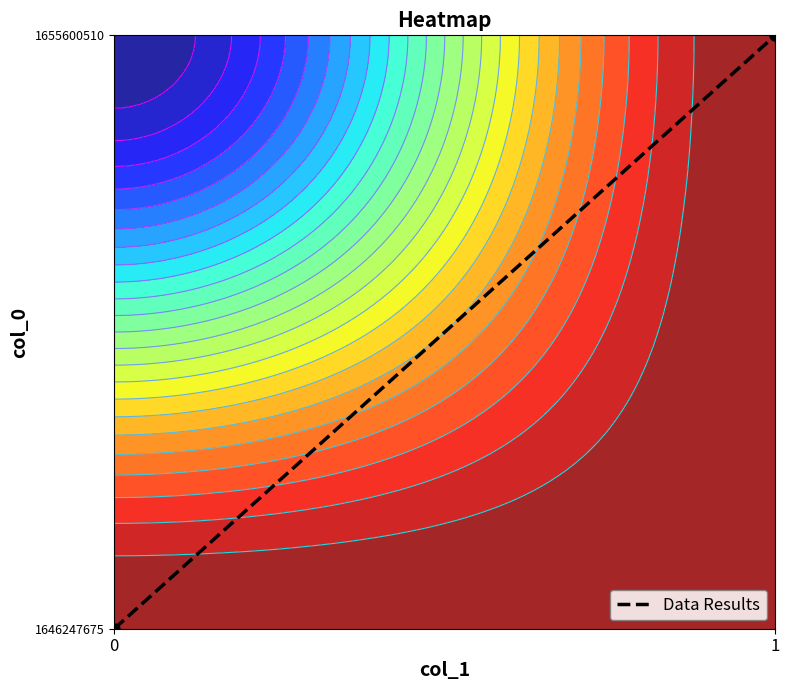

Which category has the highest value across all series?

1